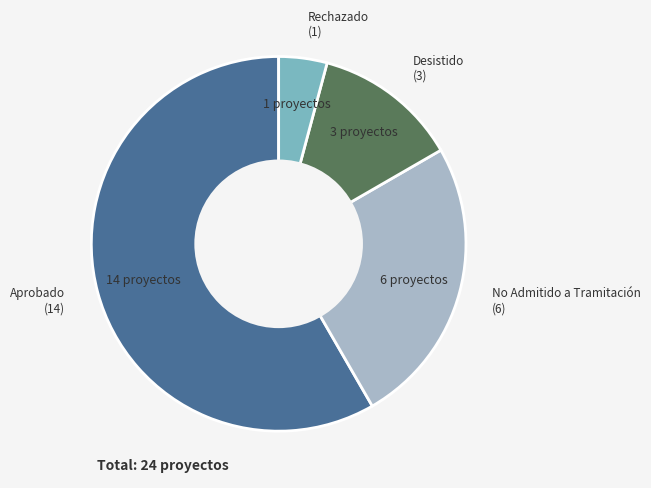

Does any single category account for the majority?

Yes